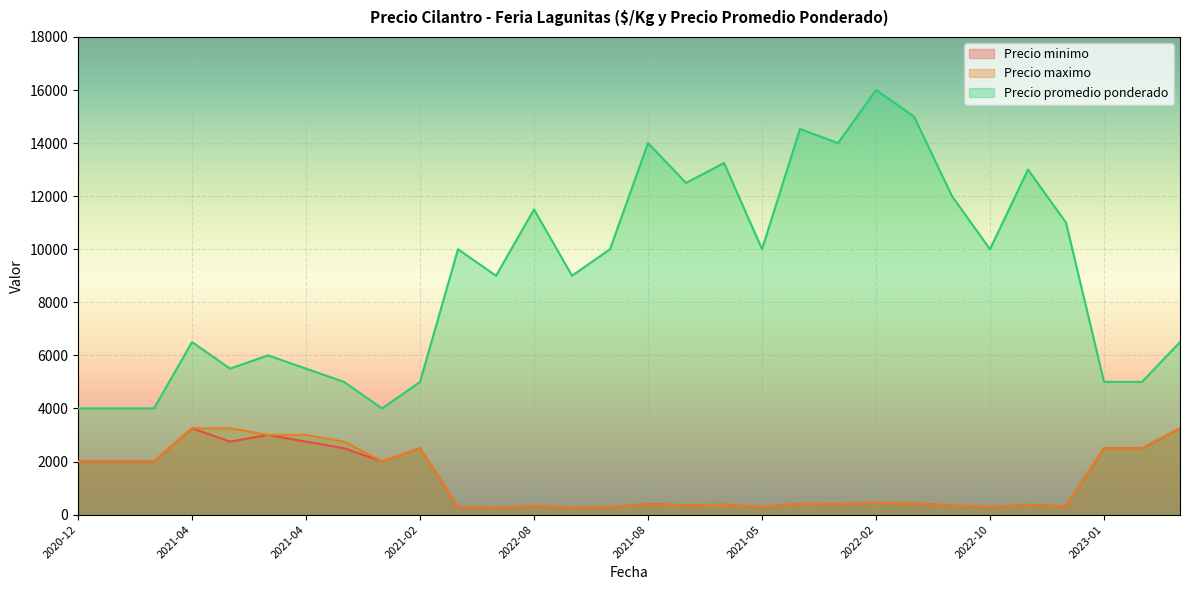

Which series changed the most between 2021-04 and 2021-02?

Precio promedio ponderado